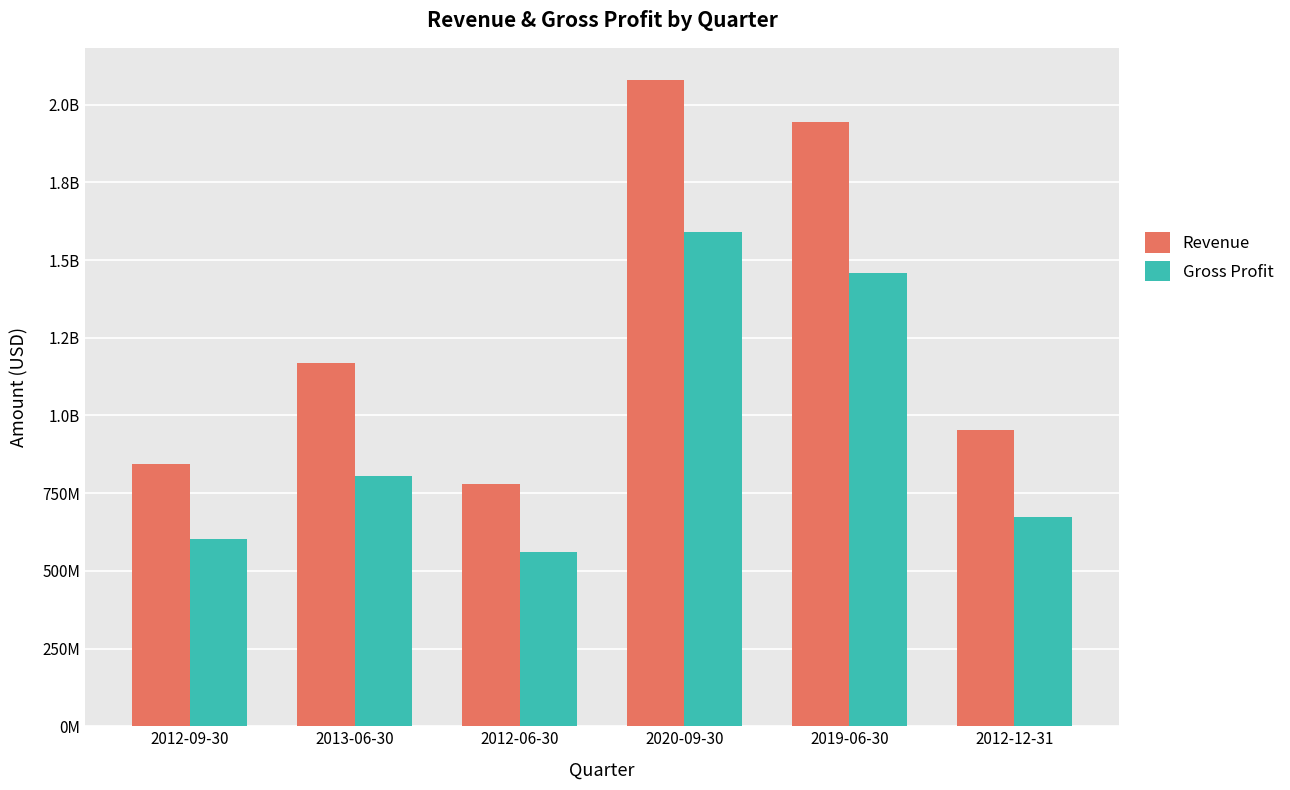

Are the bars horizontal?

No